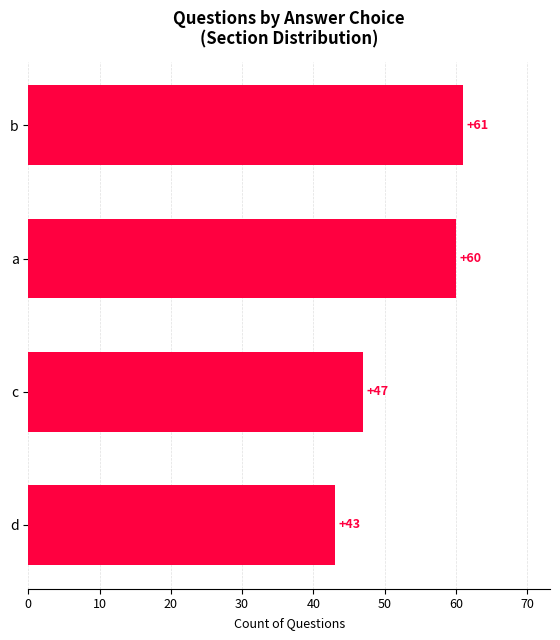

List the labels in order of value, smallest first.

d, c, a, b